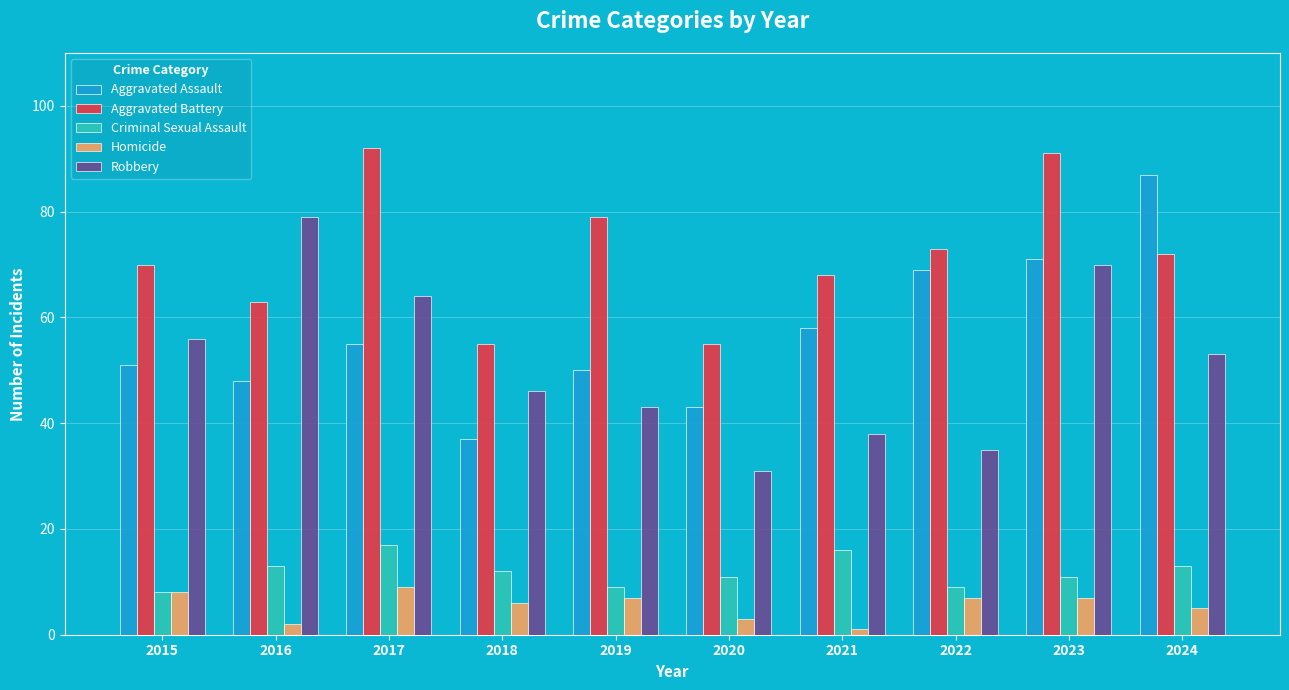

Reading right to left, extract all data points from this chart.

Aggravated Assault: 87	71	69	58	43	50	37	55	48	51
Aggravated Battery: 72	91	73	68	55	79	55	92	63	70
Criminal Sexual Assault: 13	11	9	16	11	9	12	17	13	8
Homicide: 5	7	7	1	3	7	6	9	2	8
Robbery: 53	70	35	38	31	43	46	64	79	56